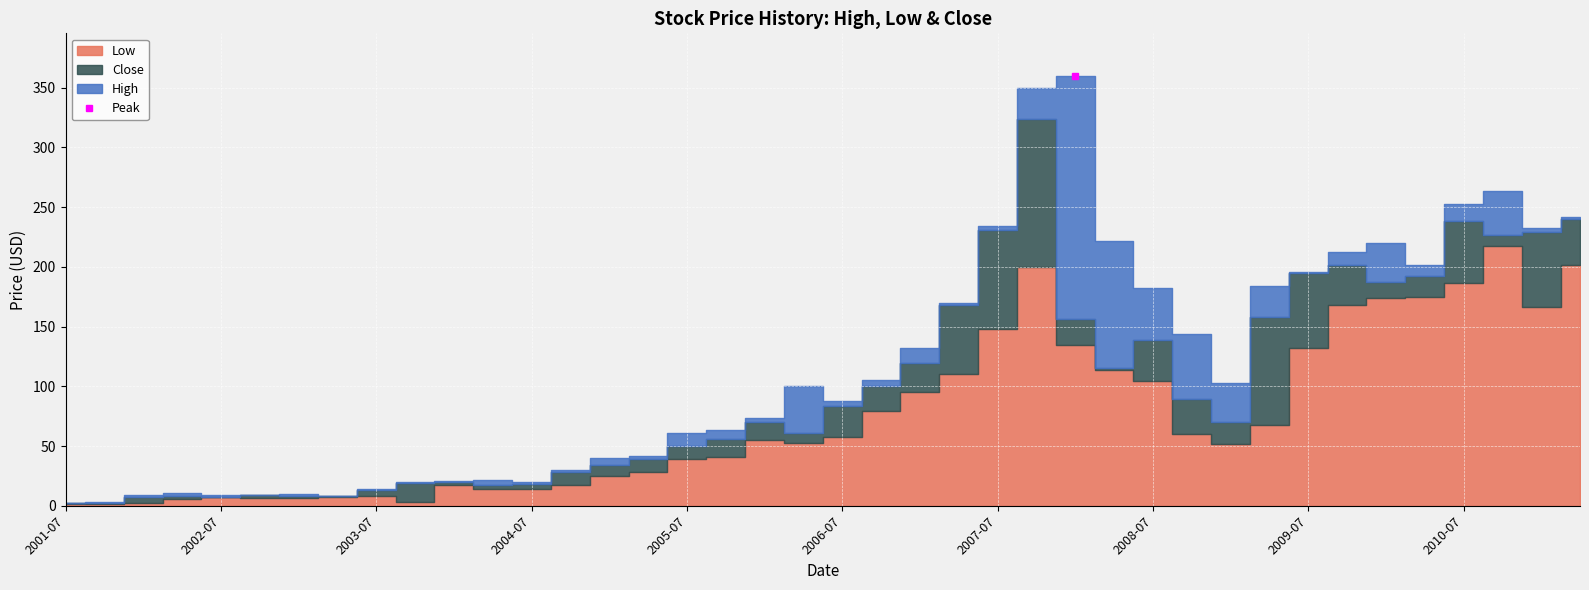

Between 2011-01-01 and 2010-07-01, which is larger?

2010-07-01